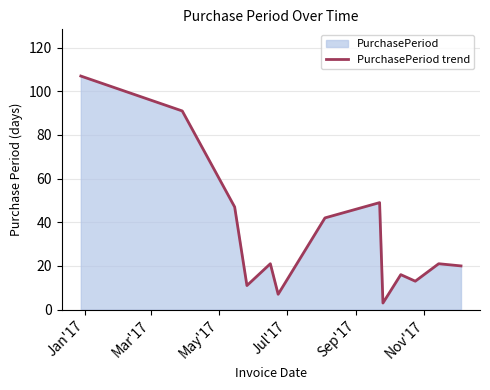

What is the smallest value displayed?

3